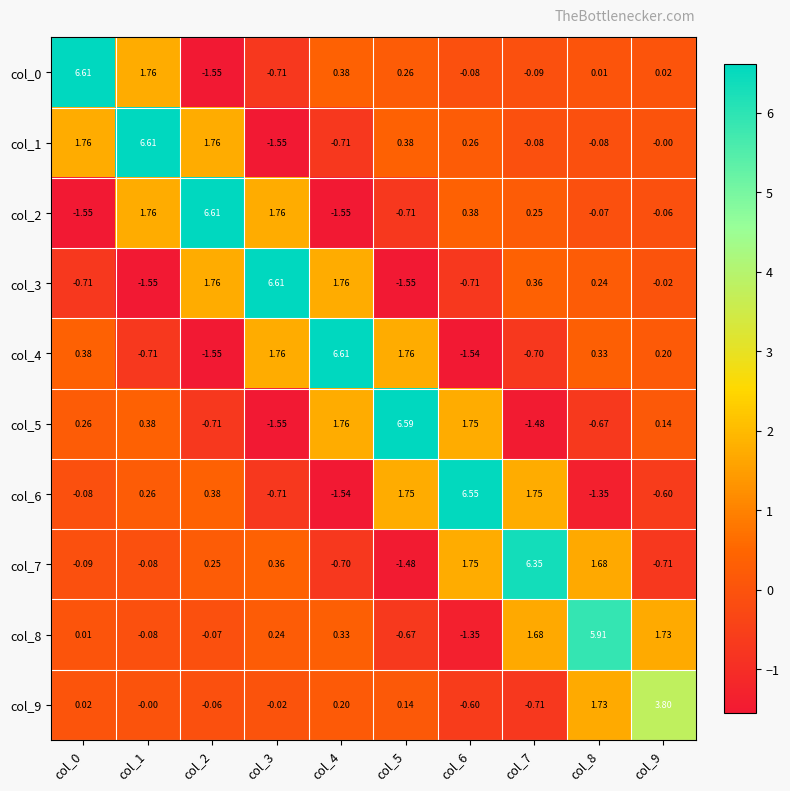

What is the greatest value displayed?

6.6